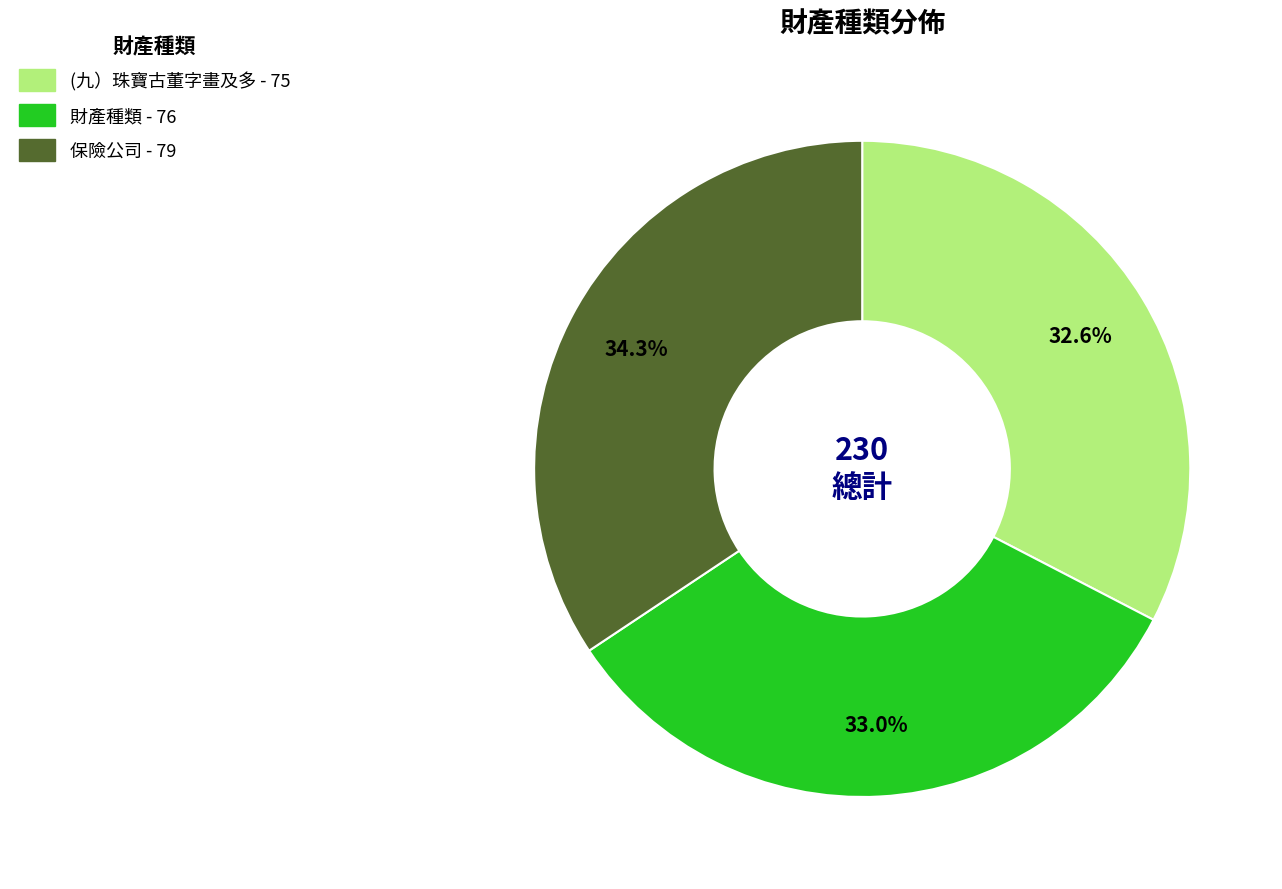

What is the total percentage of 保險公司 and (九）珠寶古董字畫及多?

67.0%